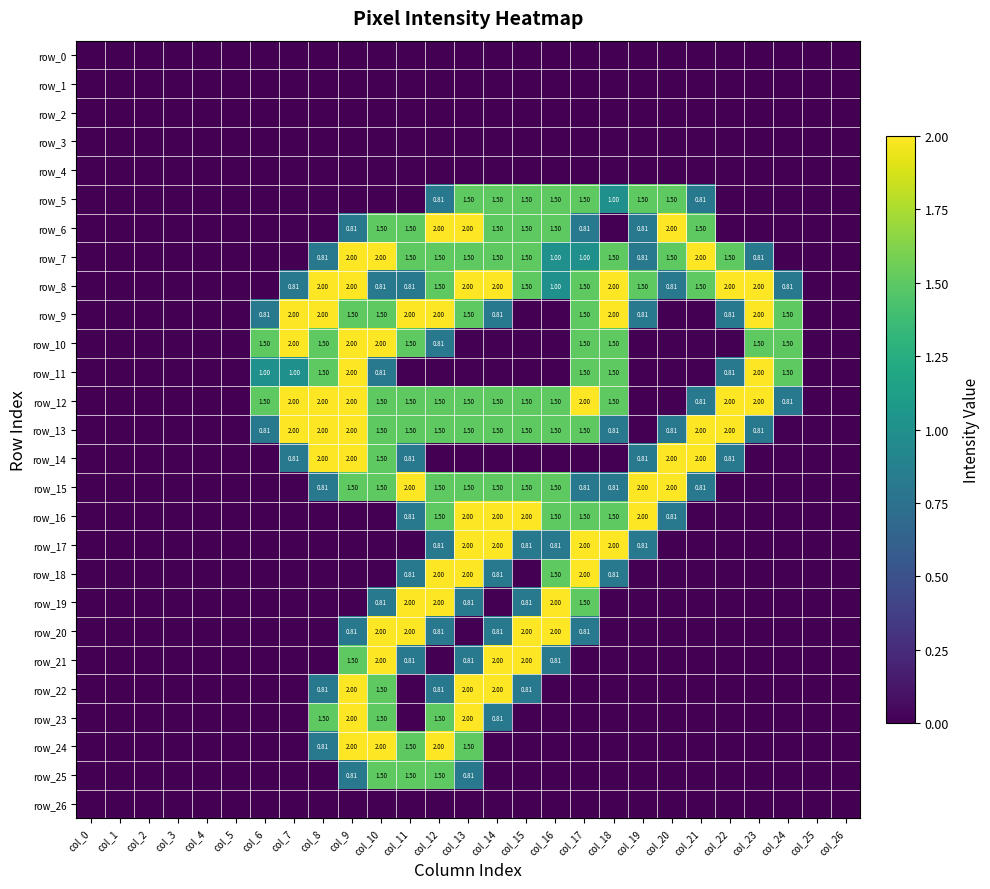

Is it true that row_12 equals 2.0 at col_17?

True